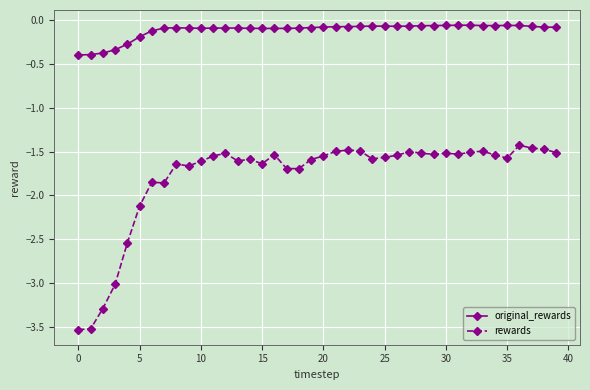

What is the minimum value for rewards?

-3.5